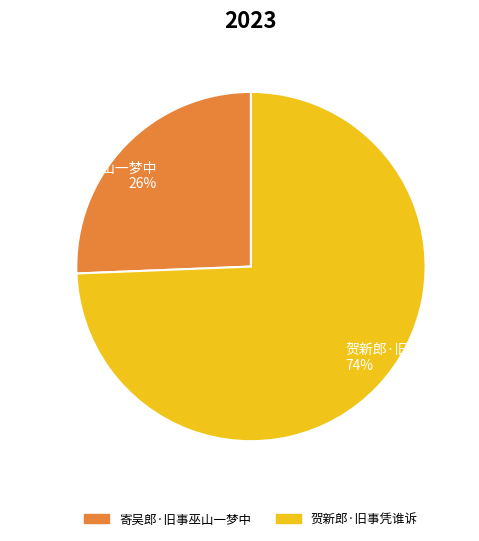

Which has a higher value, 寄吴郎·旧事巫山一梦中 26% or 贺新郎·旧事凭谁诉 74%?

贺新郎·旧事凭谁诉 74%